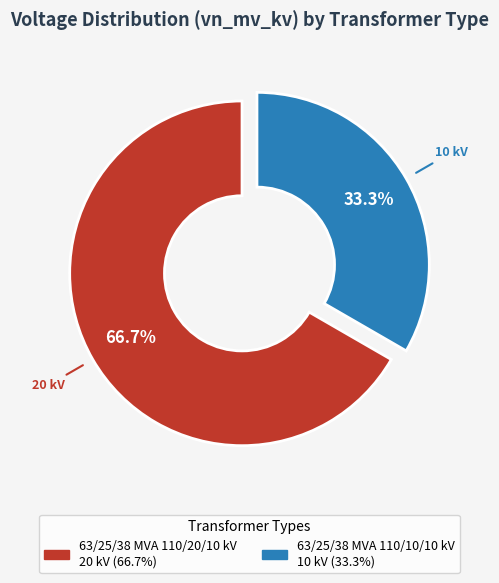

Approximately how many times larger is the value at 63/25/38 MVA 110/20/10 kV compared to 63/25/38 MVA 110/10/10 kV?

2.0